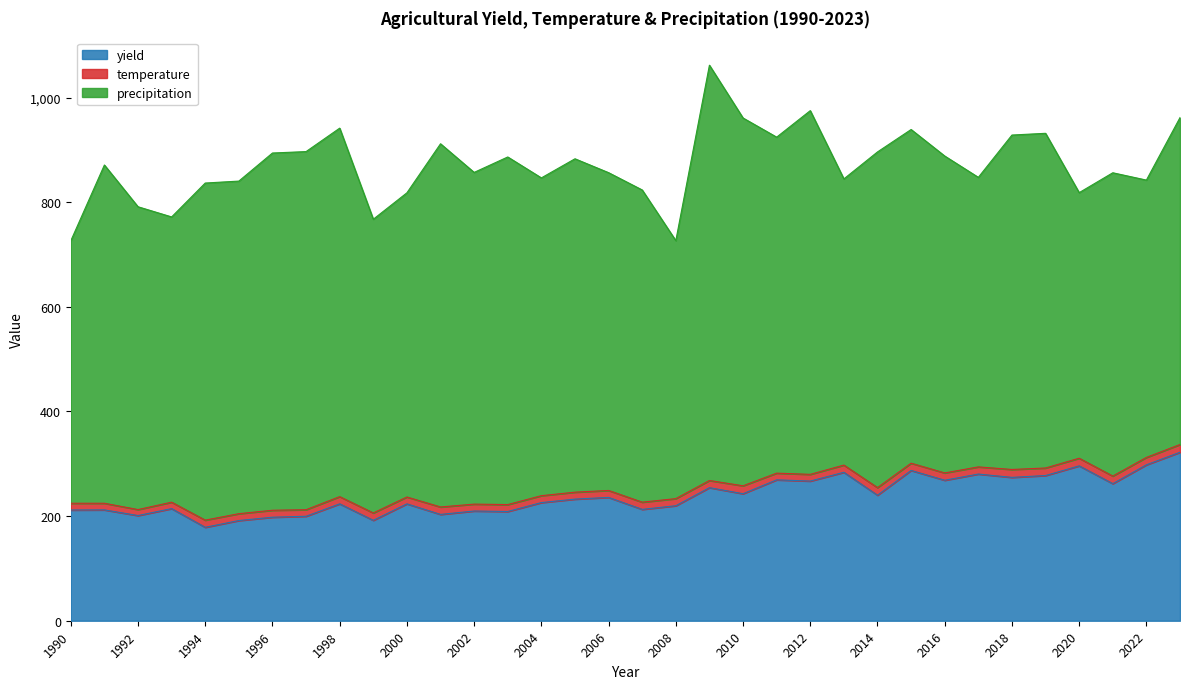

The value of precipitation at 2016 is 380.2. True or false?

False